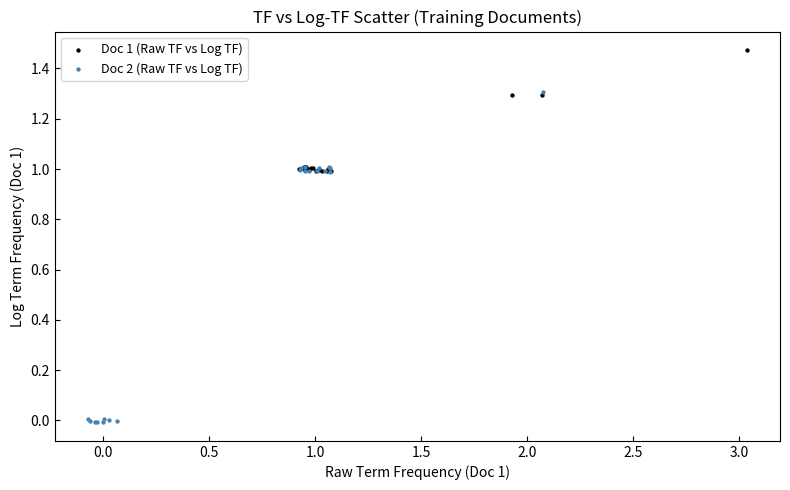

Which series contains the lowest Y value?

Doc 2 (Raw TF vs Log TF)